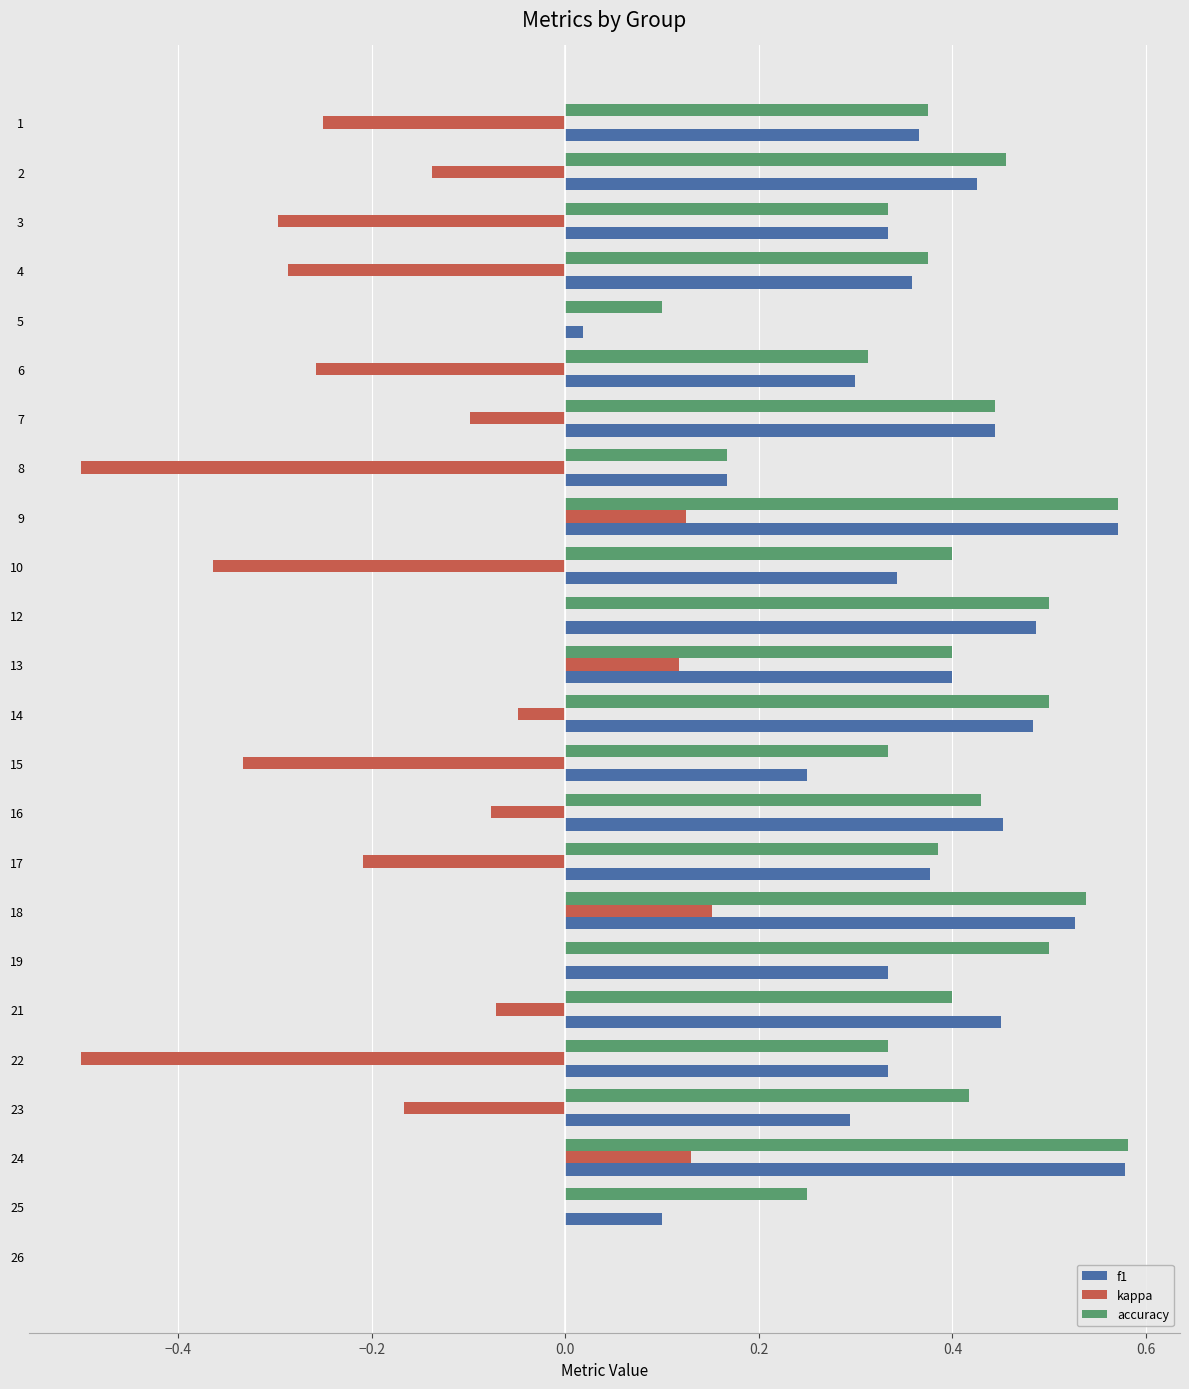

The kappa series shows 0.1 at 18. True or false?

False